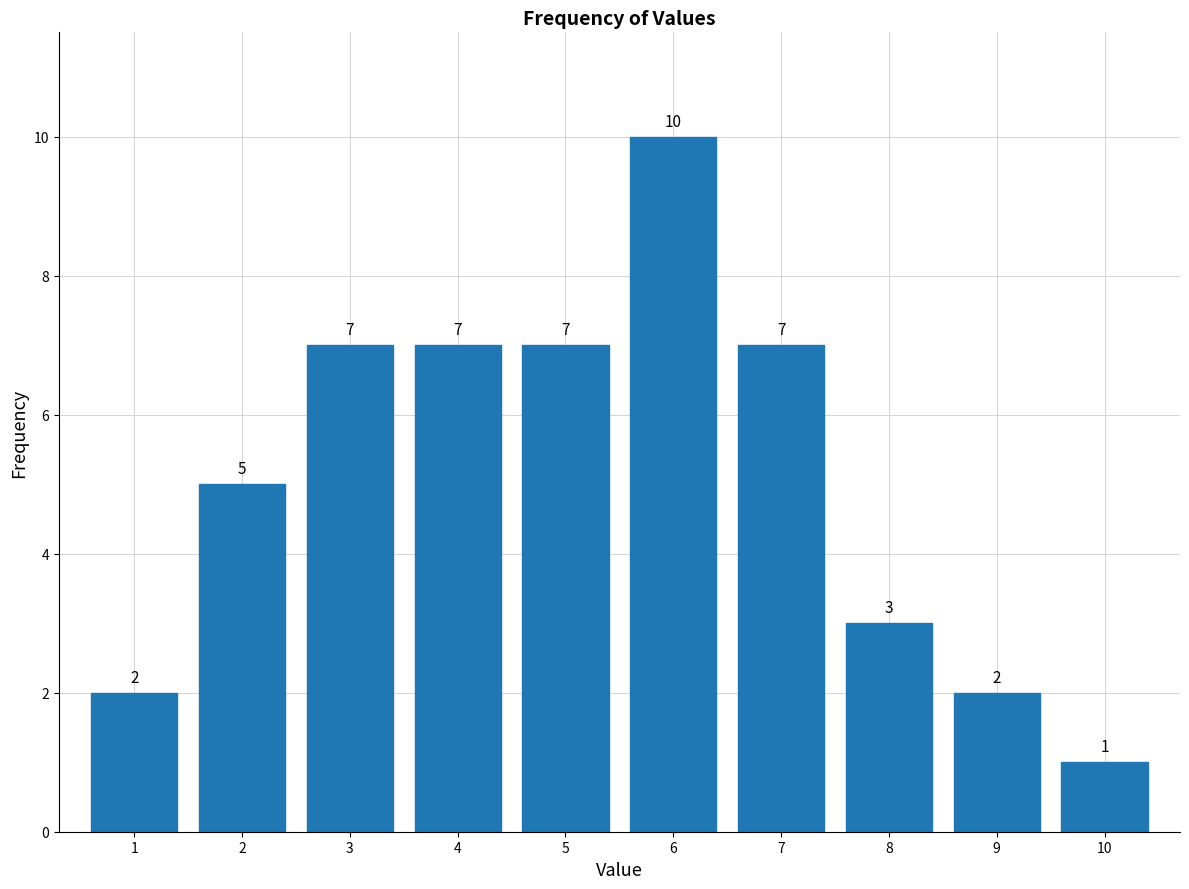

Reading right to left, transcribe all the data shown in this chart.

10=1	9=2	8=3	7=7	6=10	5=7	4=7	3=7	2=5	1=2